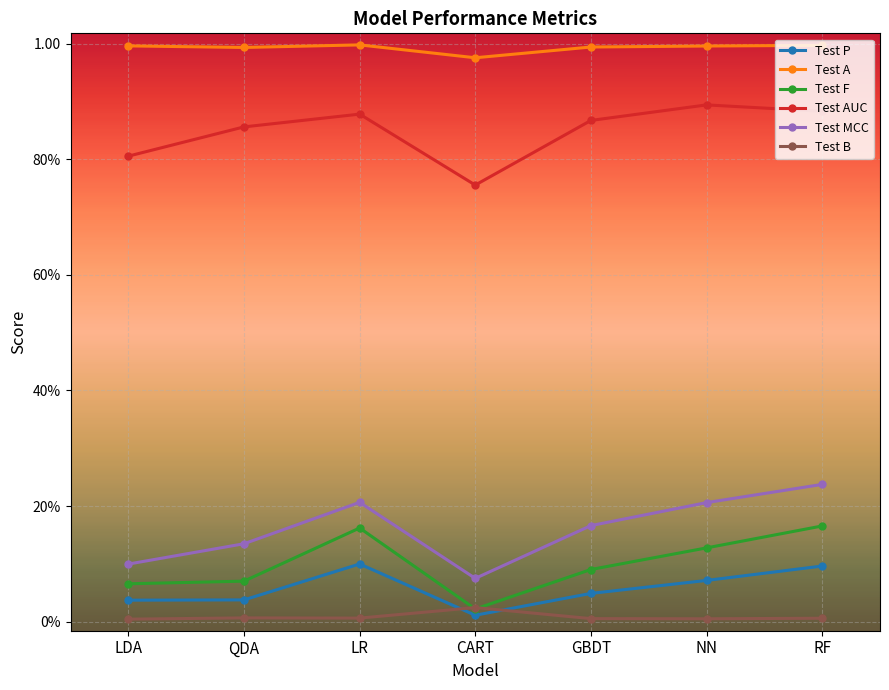

Reading left to right, extract all data points from this chart.

Test P: LDA=0.0	QDA=0.0	LR=0.1	CART=0.0	GBDT=0.0	NN=0.1	RF=0.1
Test A: LDA=1.0	QDA=1.0	LR=1.0	CART=1.0	GBDT=1.0	NN=1.0	RF=1.0
Test F: LDA=0.1	QDA=0.1	LR=0.2	CART=0.0	GBDT=0.1	NN=0.1	RF=0.2
Test AUC: LDA=0.8	QDA=0.9	LR=0.9	CART=0.8	GBDT=0.9	NN=0.9	RF=0.9
Test MCC: LDA=0.1	QDA=0.1	LR=0.2	CART=0.1	GBDT=0.2	NN=0.2	RF=0.2
Test B: LDA=0.0	QDA=0.0	LR=0.0	CART=0.0	GBDT=0.0	NN=0.0	RF=0.0